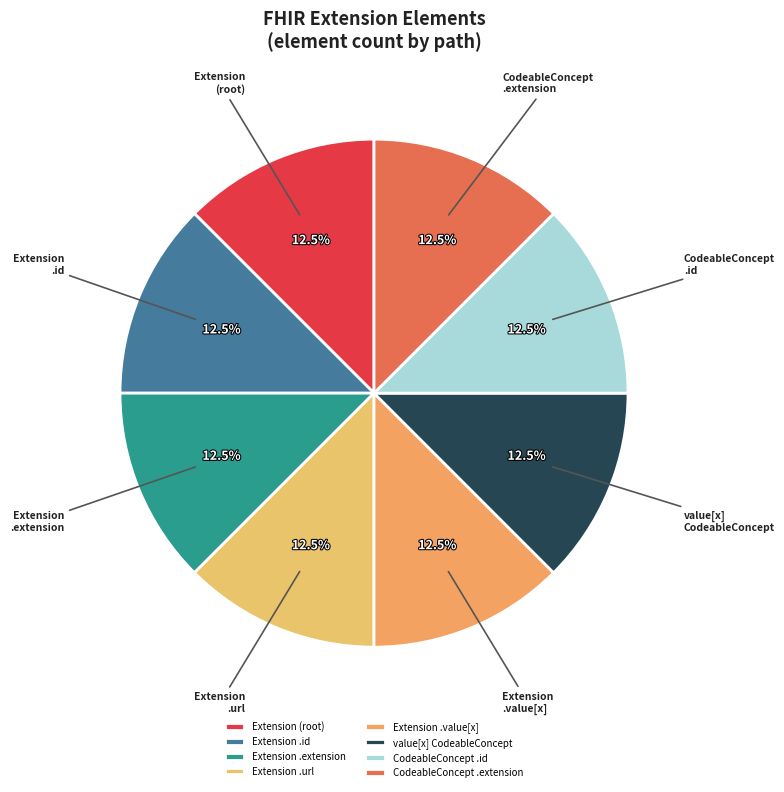

Is Extension (root) the majority of the pie?

No